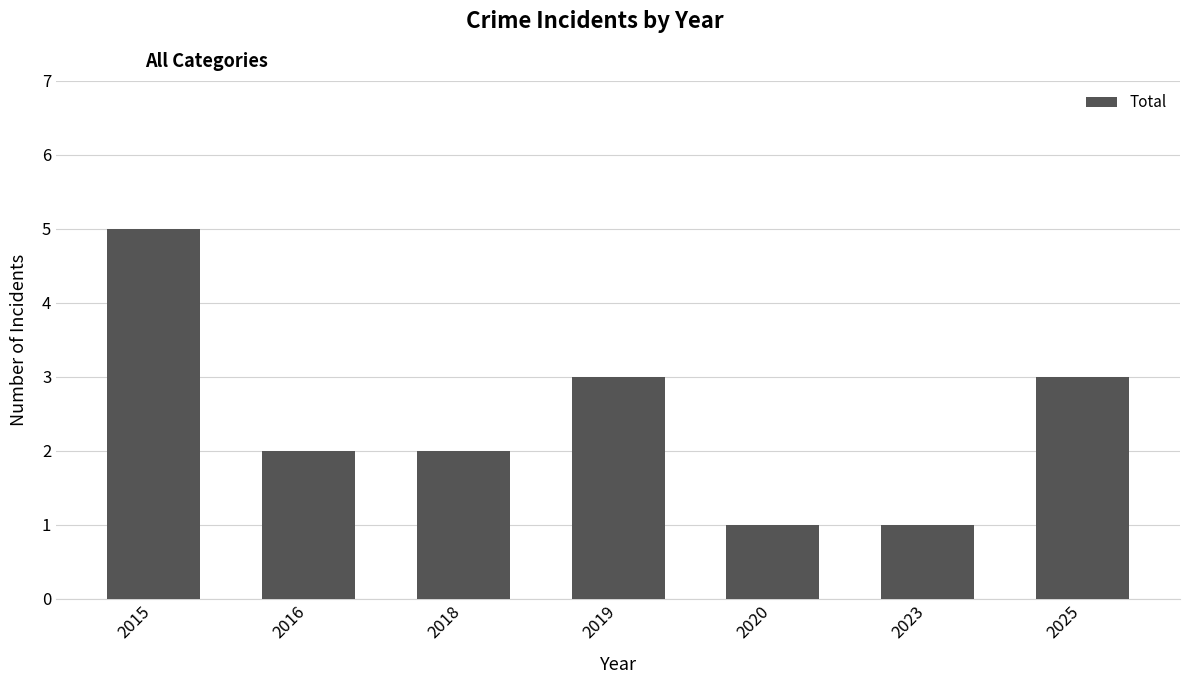

What is the change in value from 2016 to 2025?

+1